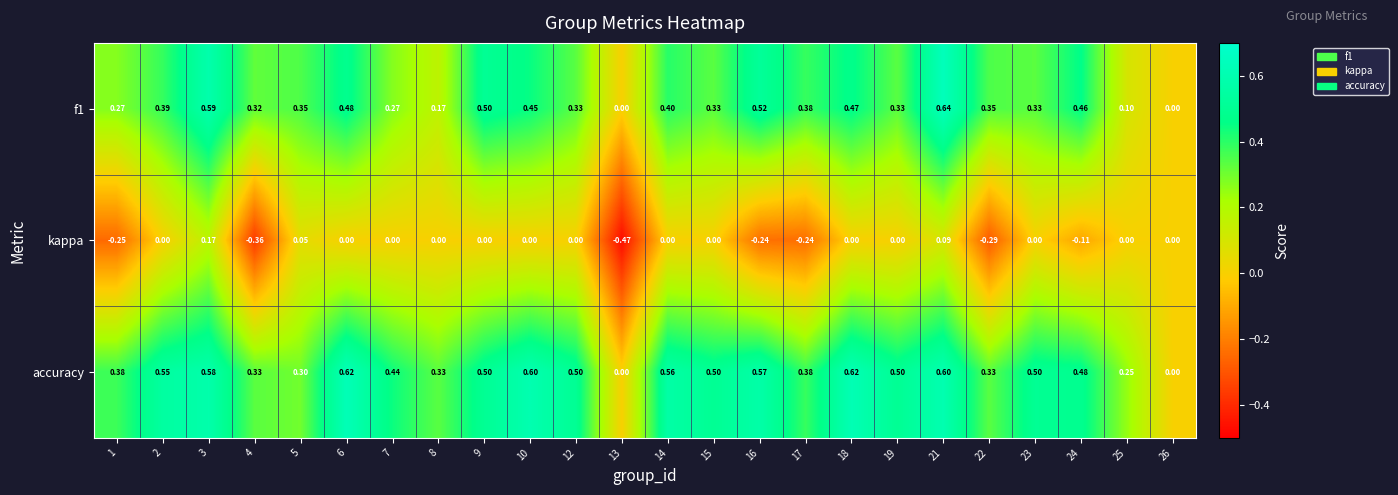

Between 4 and 19, which series saw the biggest shift?

kappa